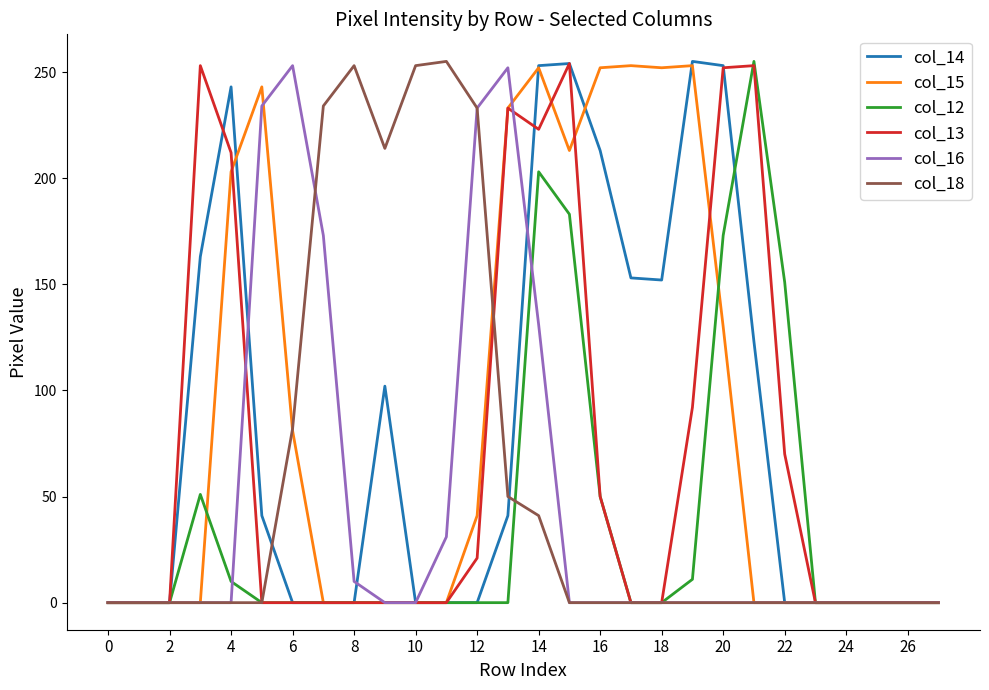

What is the greatest value displayed?

255